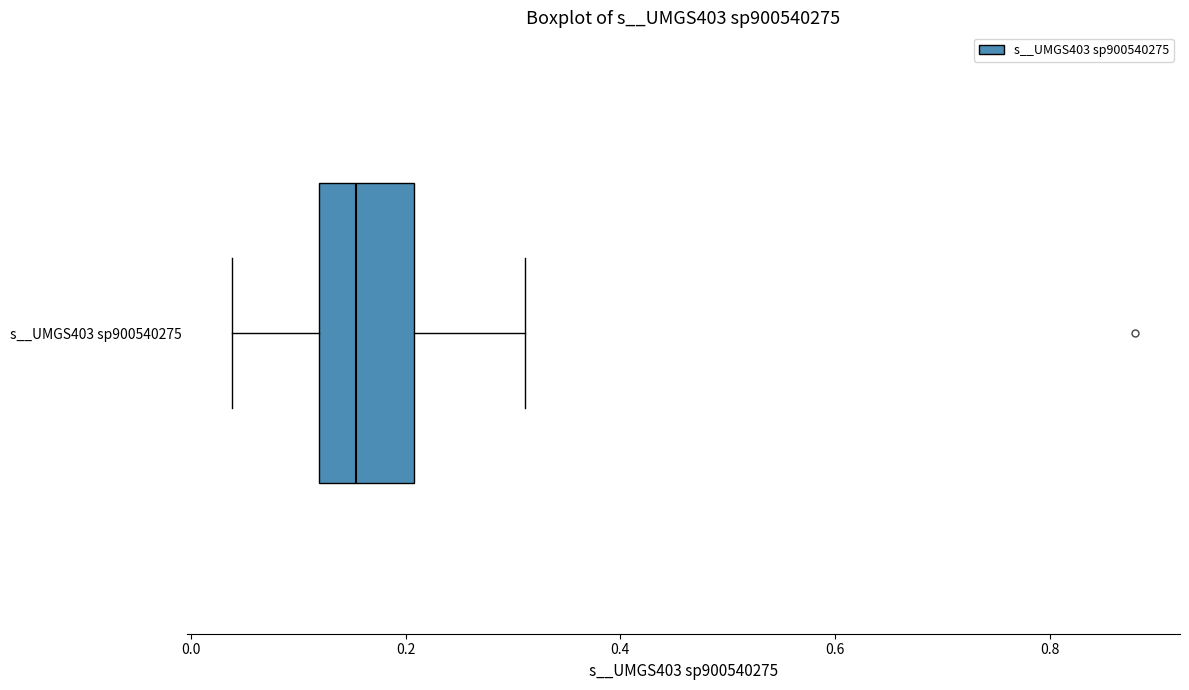

Where is the right edge of the box for s__UMGS403 sp900540275 on the x-axis? The values are not printed on the chart, so give them approximately, as read against the axis.

0.20